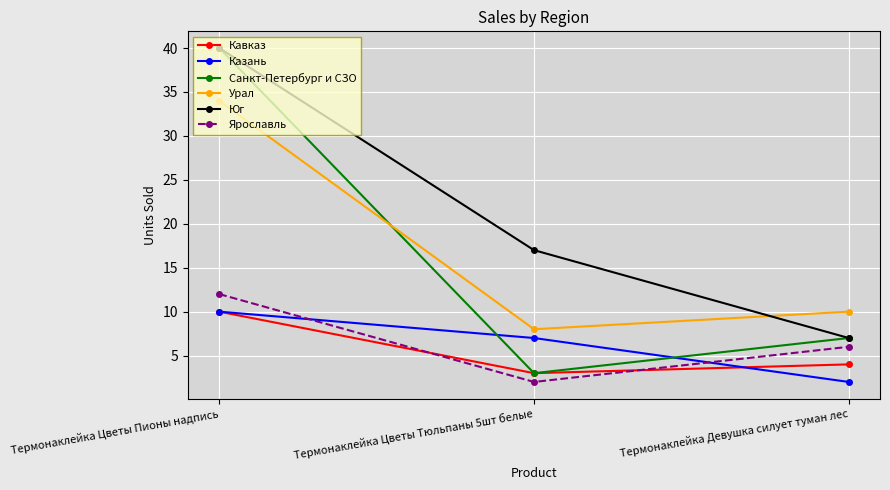

List the labels in order of Ярославль value, smallest first.

Термонаклейка Цветы Тюльпаны 5шт белые, Термонаклейка Девушка силует туман лес, Термонаклейка Цветы Пионы надпись